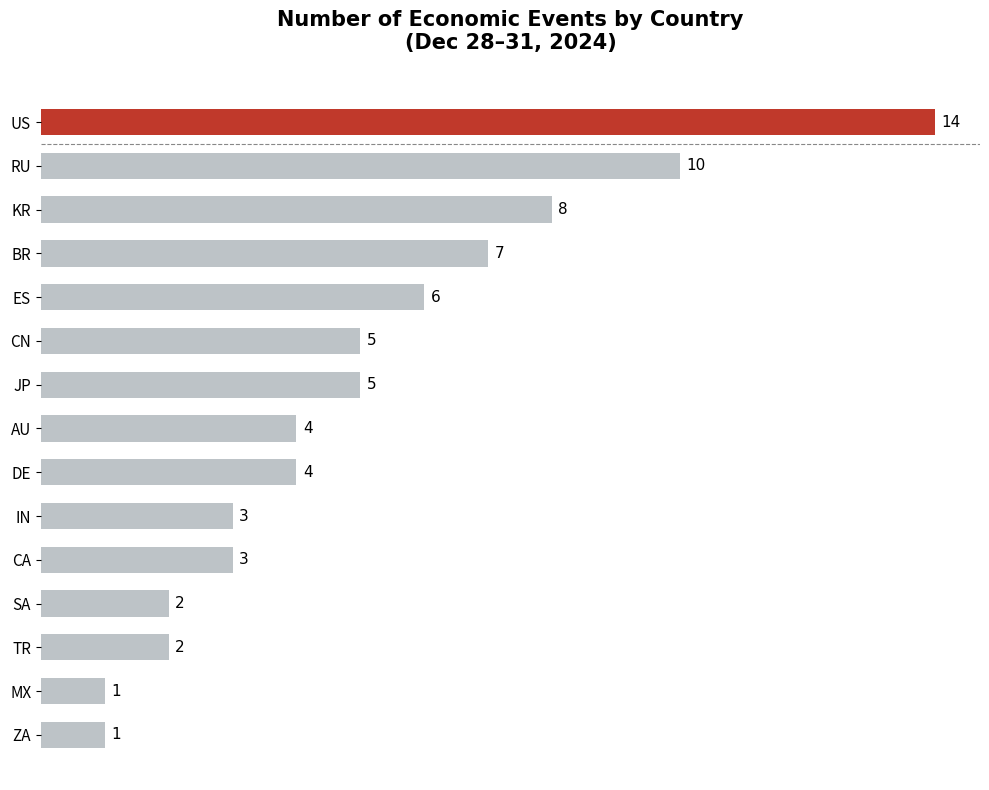

What is the change in value from SA to KR?

+6